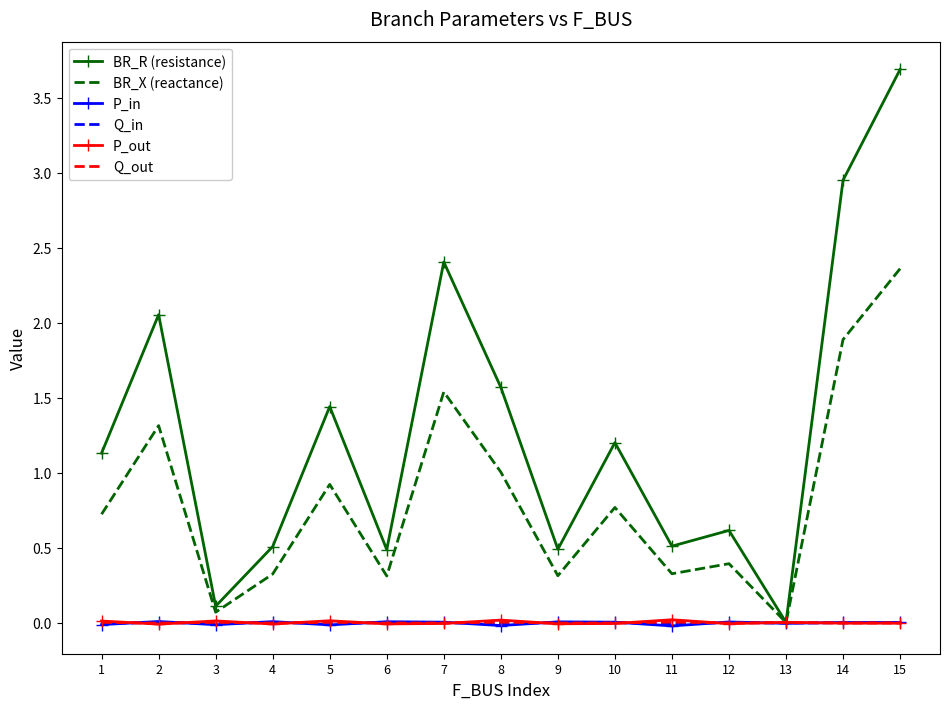

Which series changed the most between 11 and 14?

BR_R (resistance)